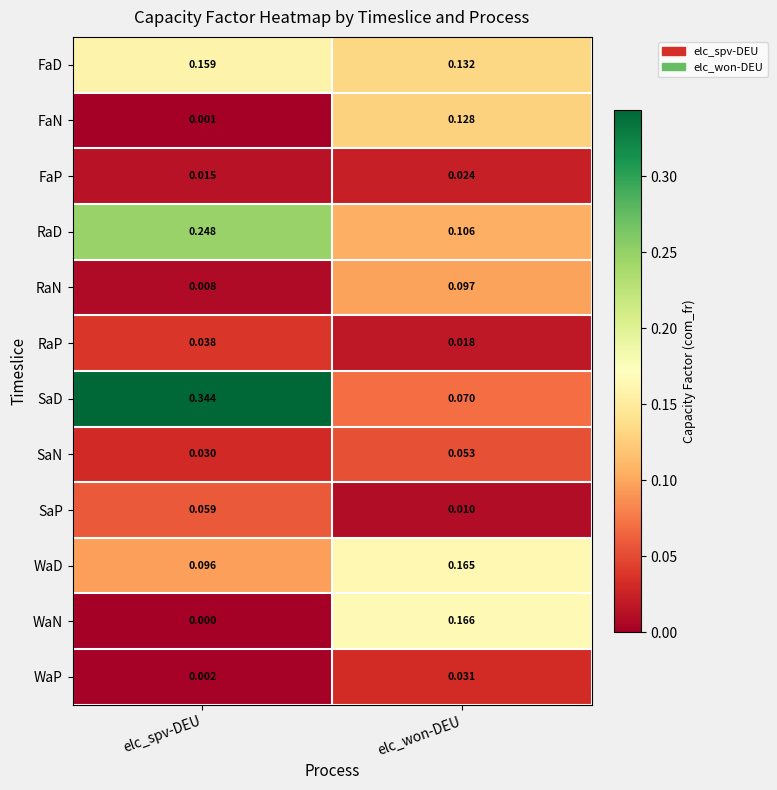

How many distinct data groups are displayed?

12